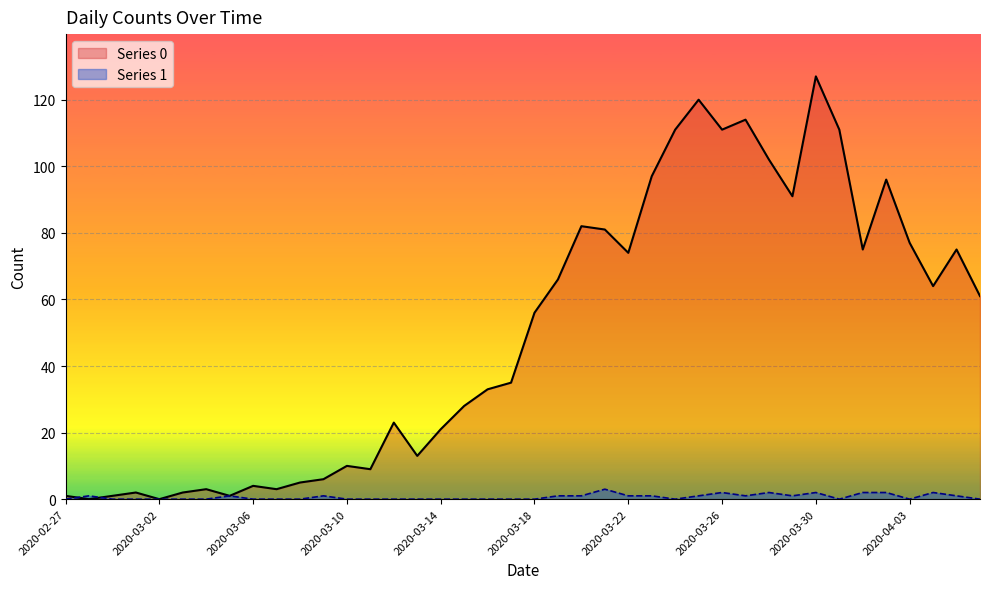

What is the difference between the Series 0 values at 2020-03-28 and 2020-03-24?

9